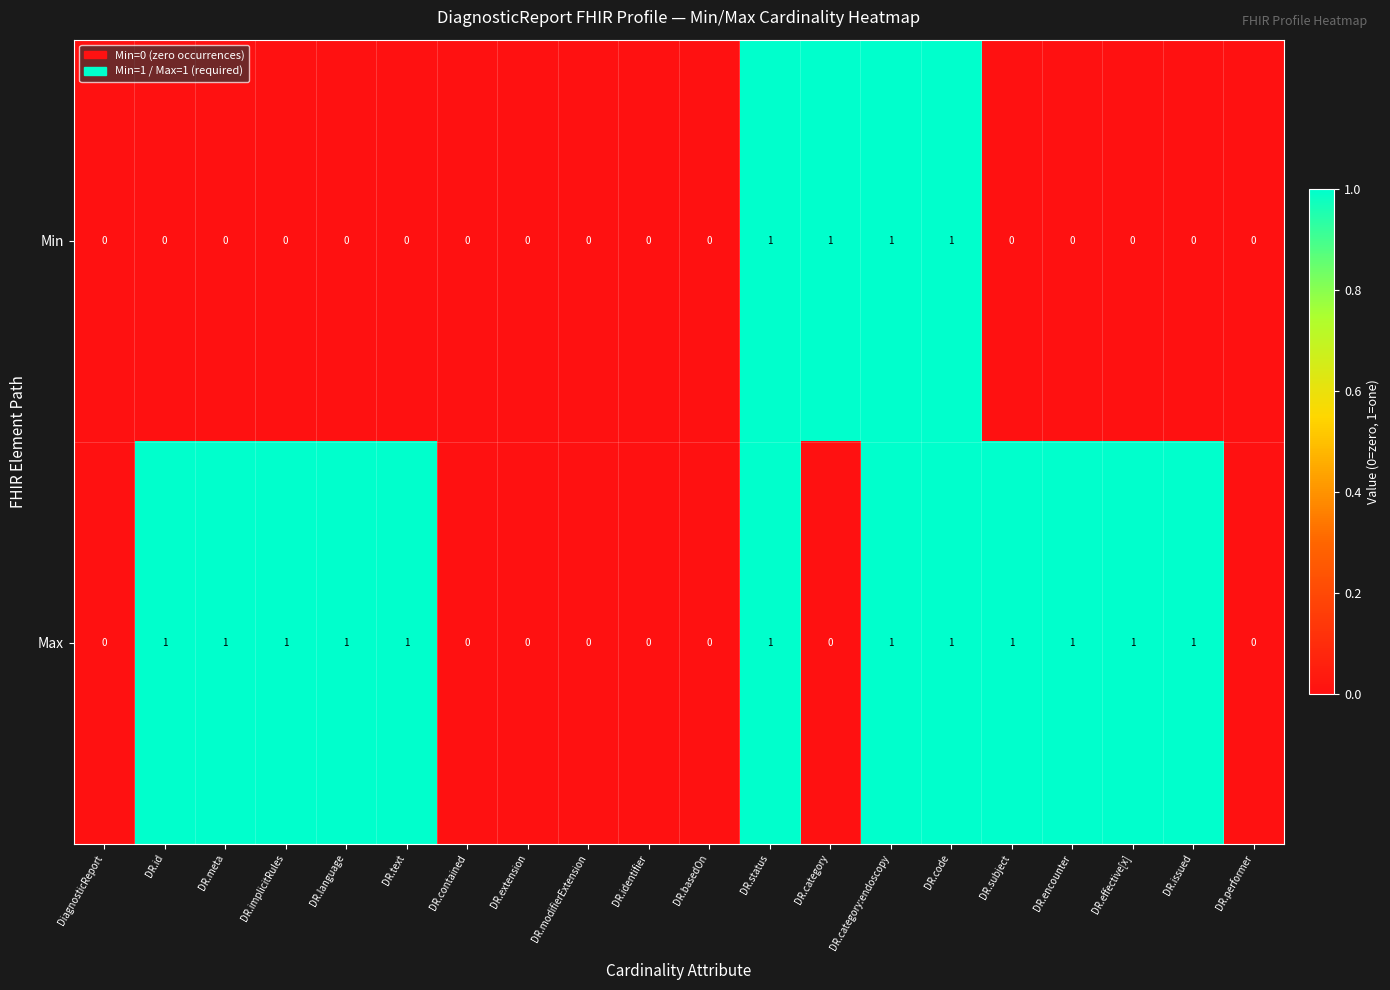

How many categories are shown in the chart?

20